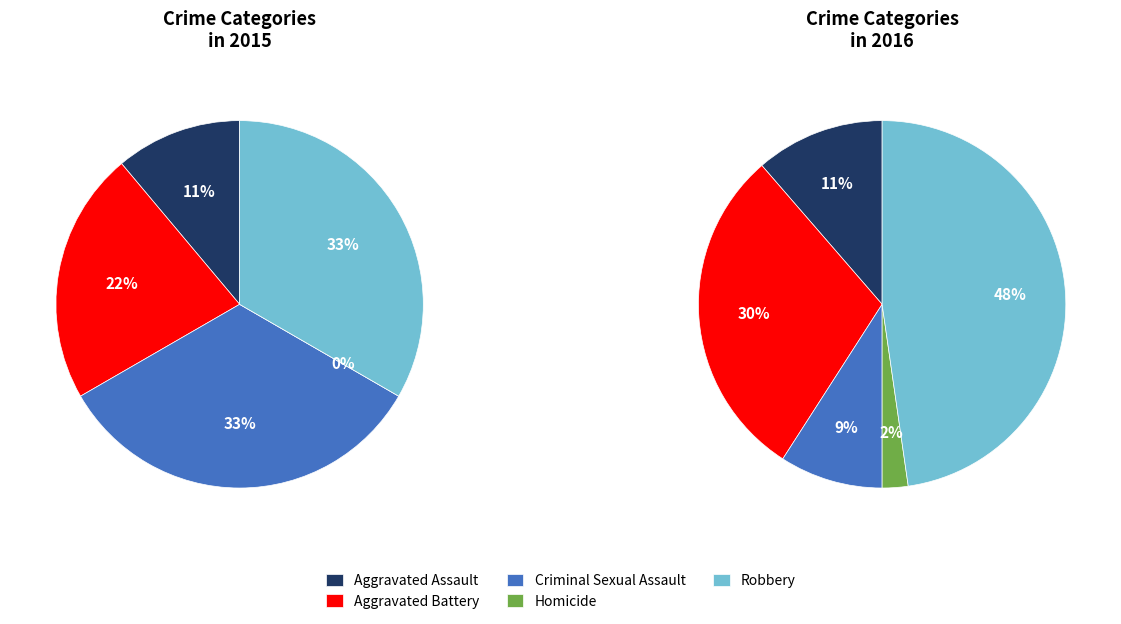

Which slice is the smallest?

Homicide